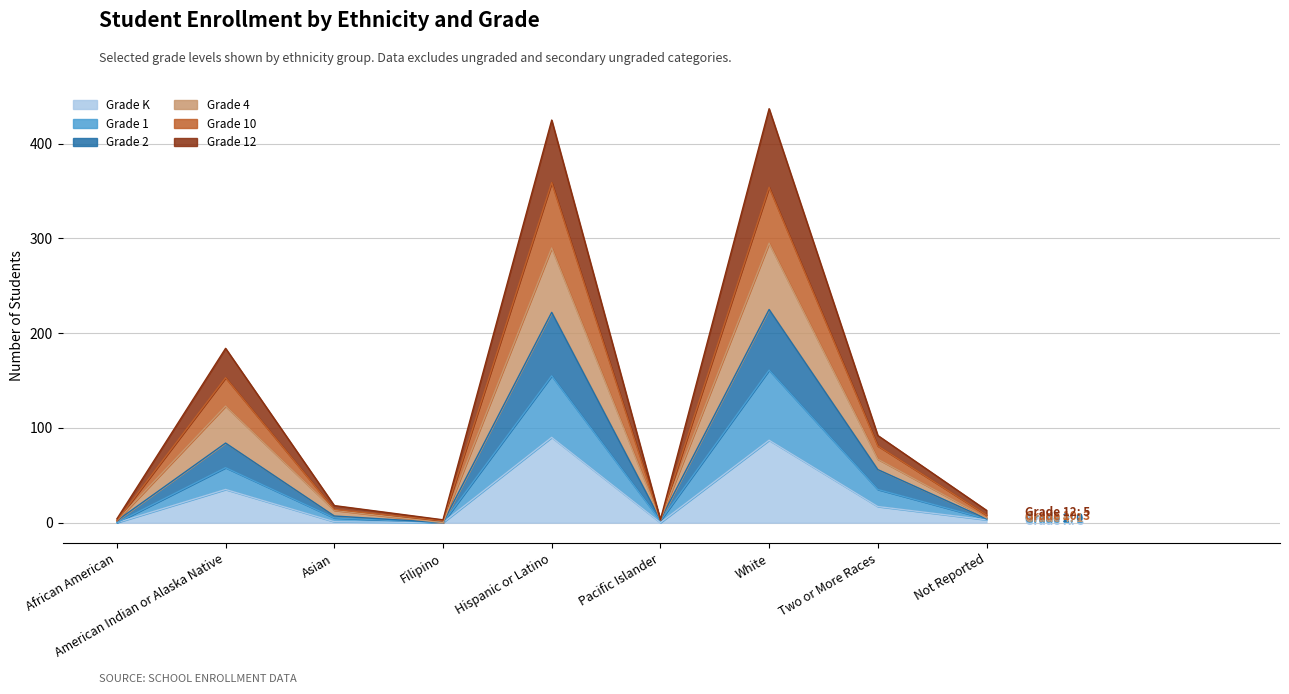

Count the number of data series in this chart.

6